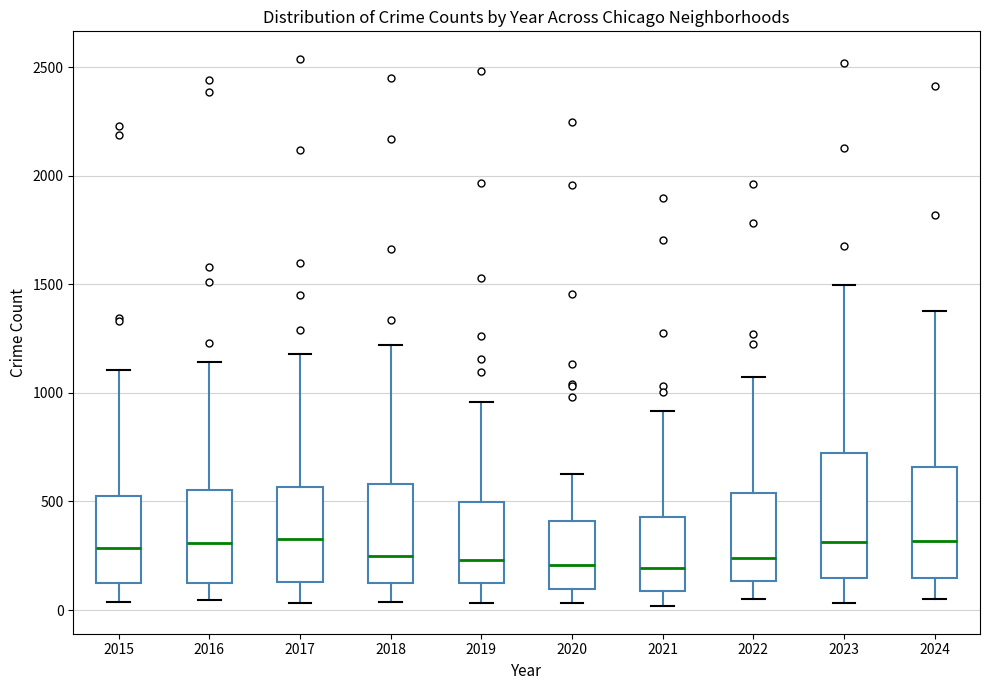

Reading left to right, read every box against the y-axis: the position of its median line, the range the box covers, and the ends of its whiskers. The values are not printed on the chart, so give them approximately, as read against the axis.

2015: median 300, box 150 to 500, whiskers 50 to 1100
2016: median 300, box 100 to 550, whiskers 50 to 1150
2017: median 350, box 150 to 550, whiskers 50 to 1200
2018: median 250, box 100 to 600, whiskers 50 to 1200
2019: median 250, box 100 to 500, whiskers 50 to 950
2020: median 200, box 100 to 400, whiskers 50 to 650
2021: median 200, box 100 to 450, whiskers 0 to 900
2022: median 250, box 150 to 550, whiskers 50 to 1050
2023: median 300, box 150 to 700, whiskers 50 to 1500
2024: median 300, box 150 to 650, whiskers 50 to 1400